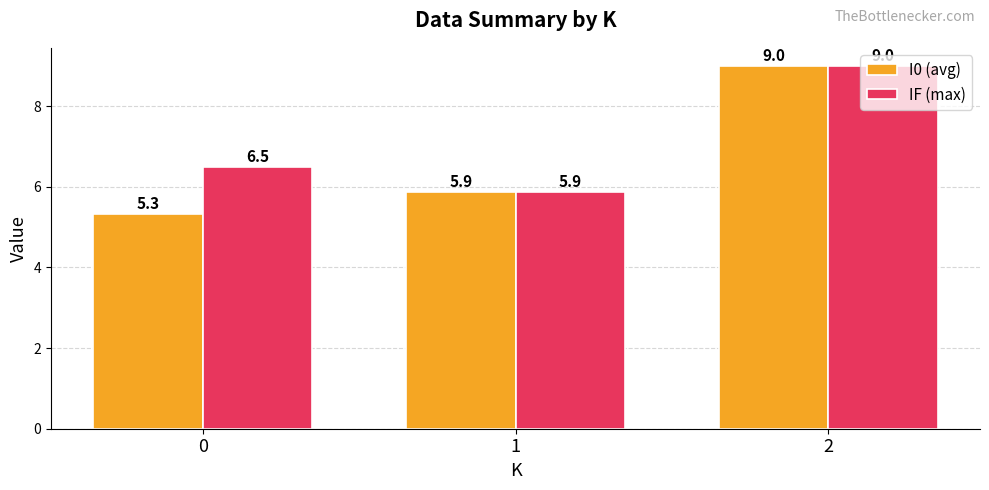

What are all the series names shown in the legend?

I0 (avg), IF (max)